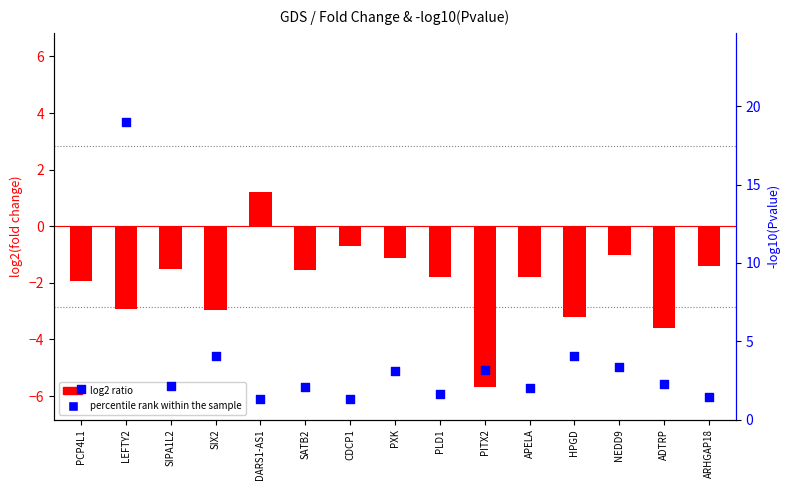

At which category is the sum across all series the highest?

LEFTY2